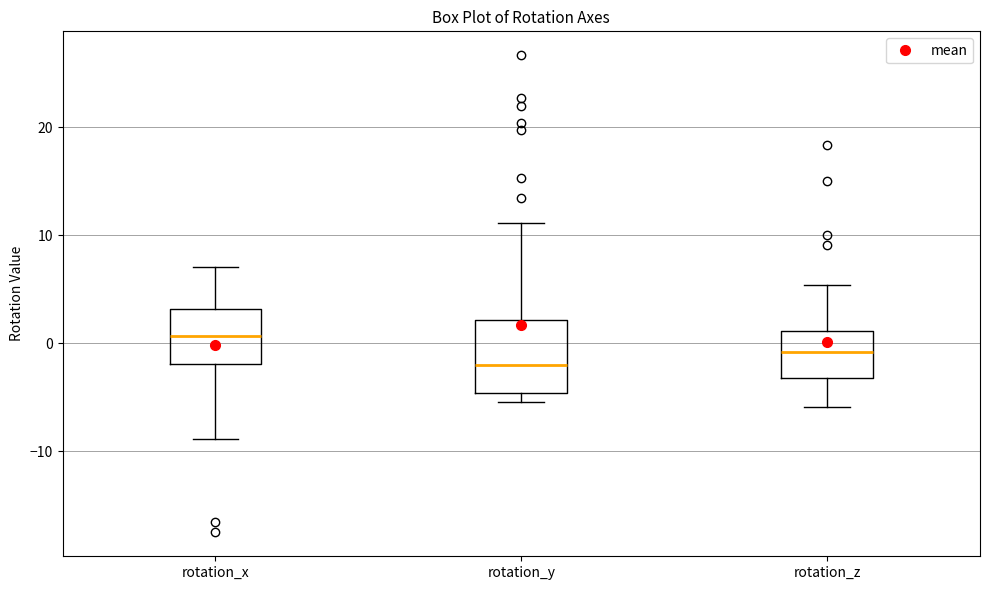

Where does the median line of the box for rotation_x sit on the y-axis? The values are not printed on the chart, so give them approximately, as read against the axis.

1